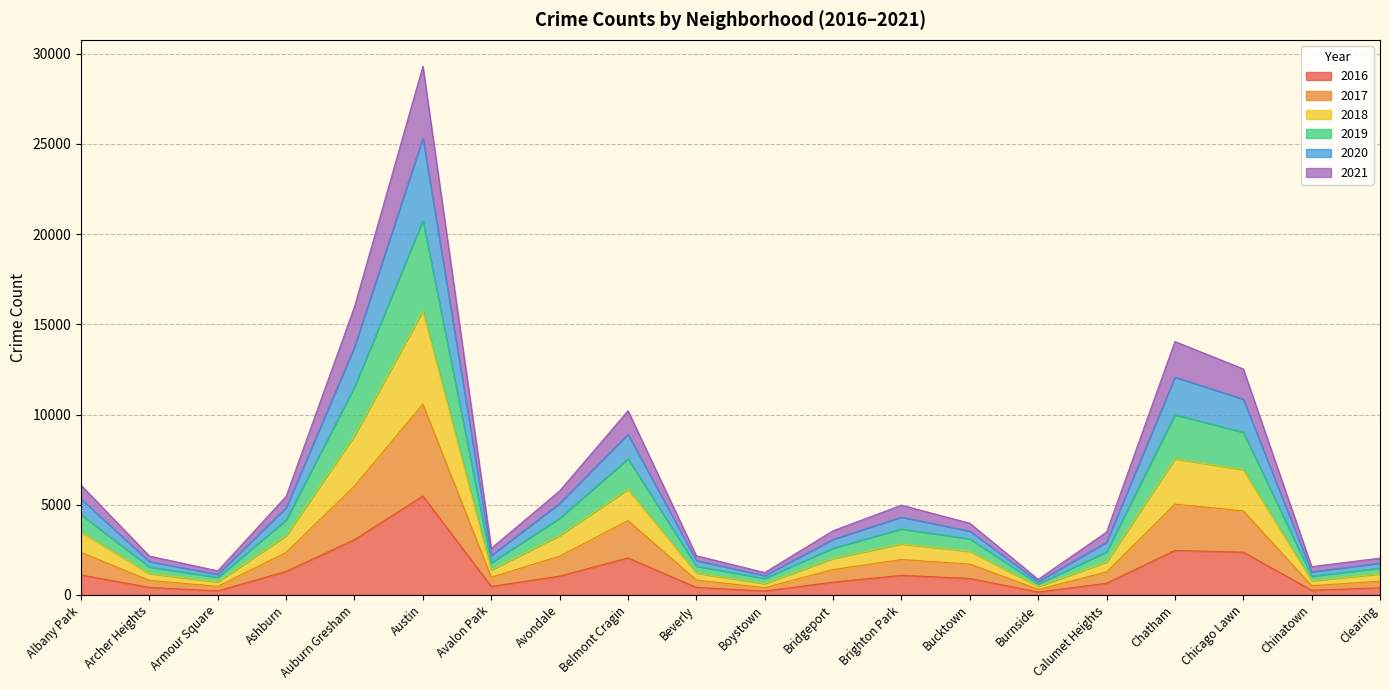

What position from the left is Archer Heights?

2